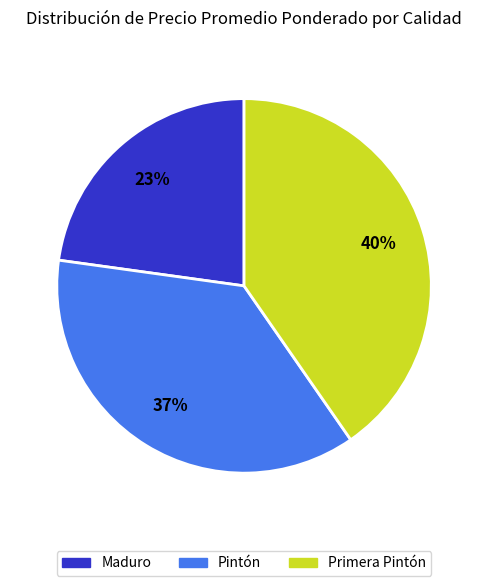

The Primera Pintón slice represents 40% of the pie. True or false?

True